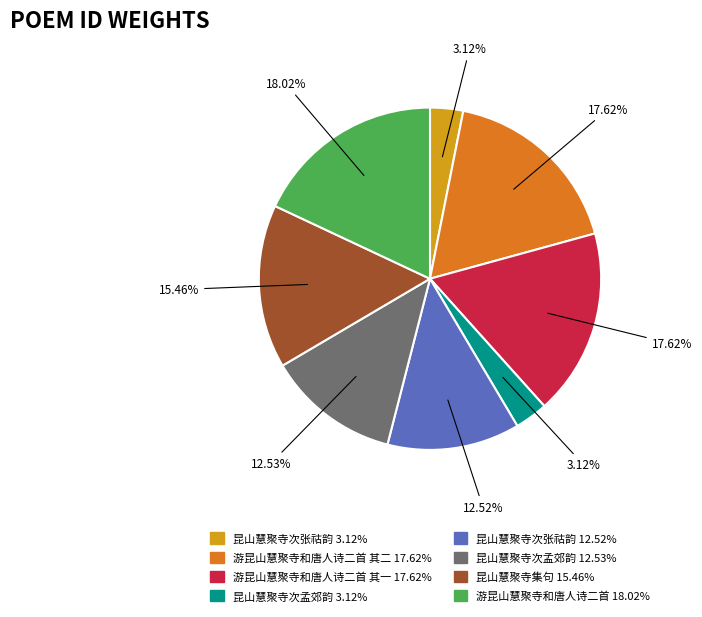

Does any single category account for the majority?

No